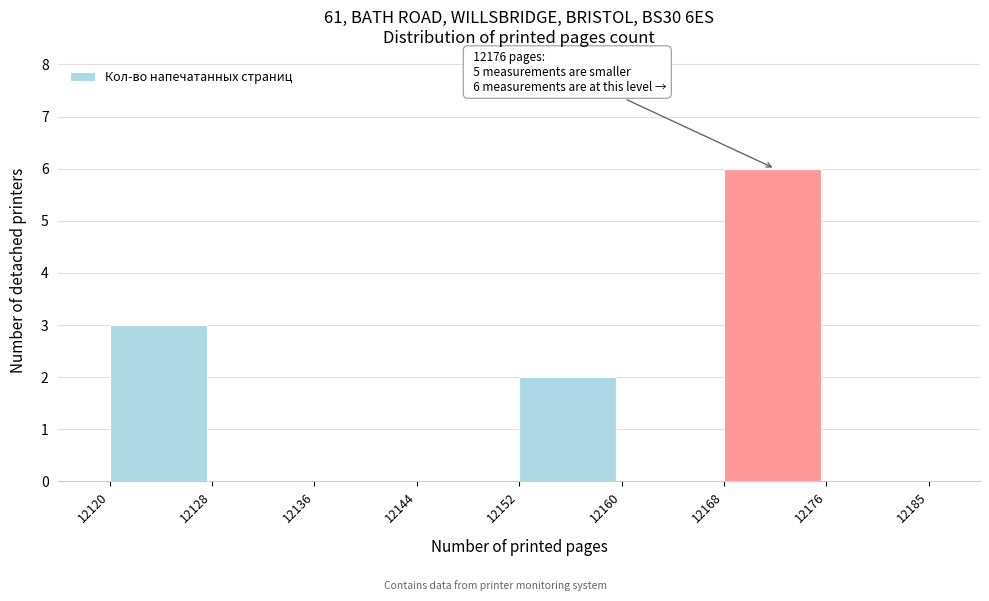

Reading right to left, transcribe all the data shown in this chart.

12176=0	12168=6	12160=0	12152=2	12144=0	12136=0	12128=0	12120=3